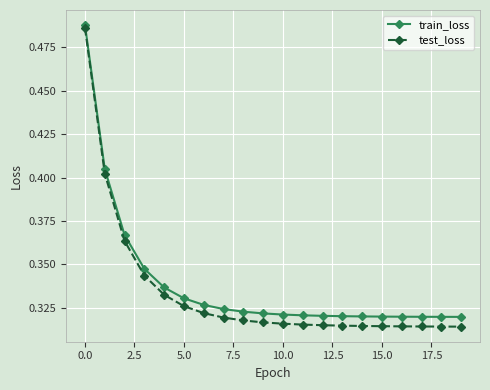

How many data points does each series have?

20